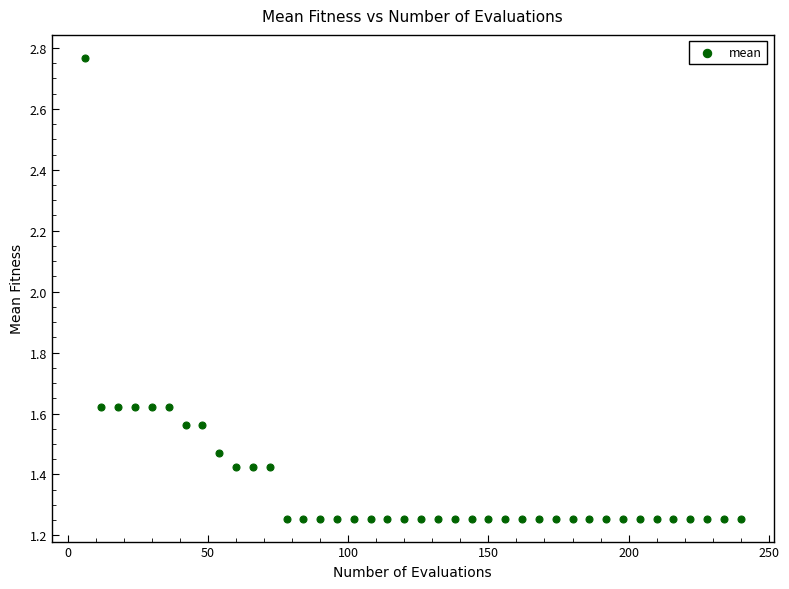

What is the range of X values (max minus min)?

234.0